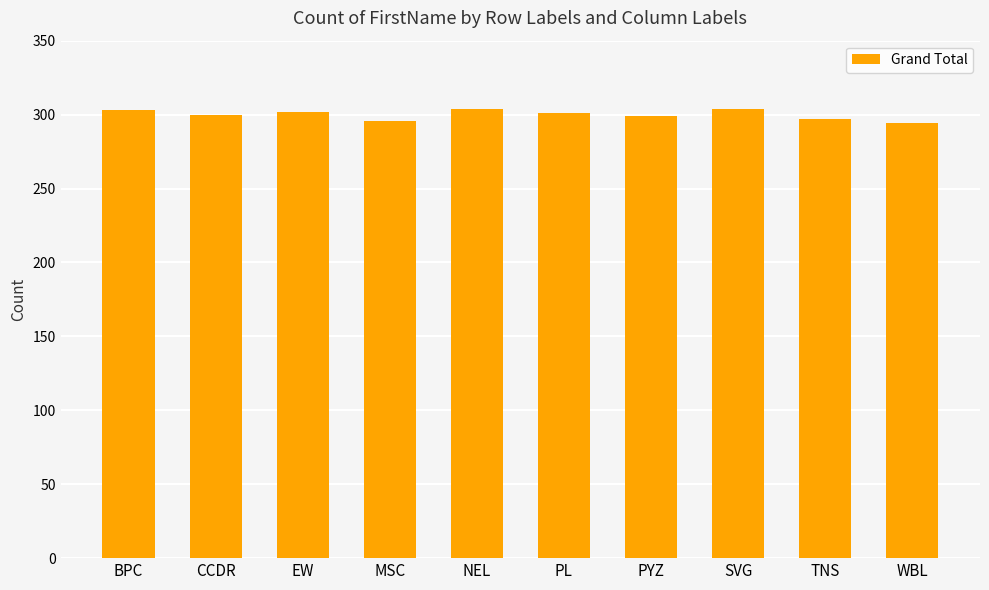

What is the smallest value displayed?

294